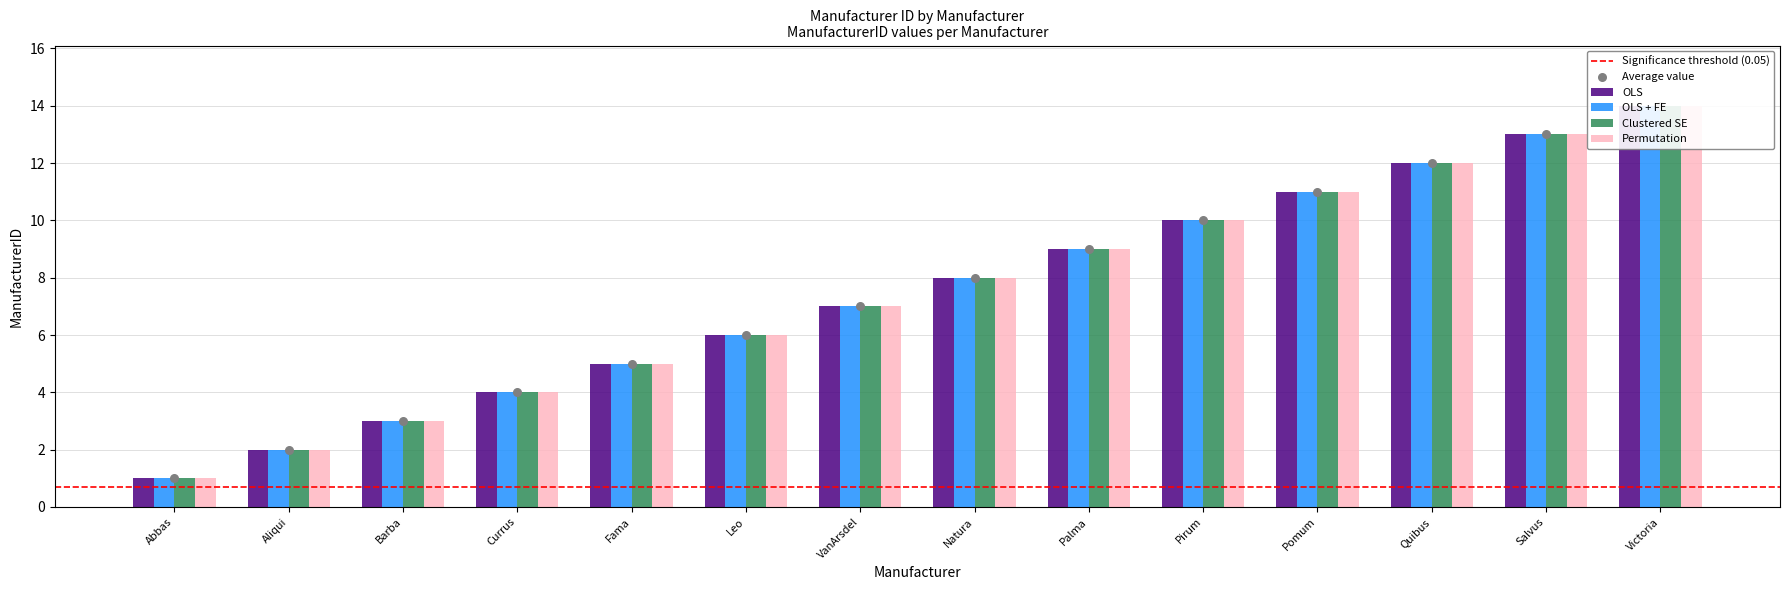

What is the total value across all series at Palma?

36